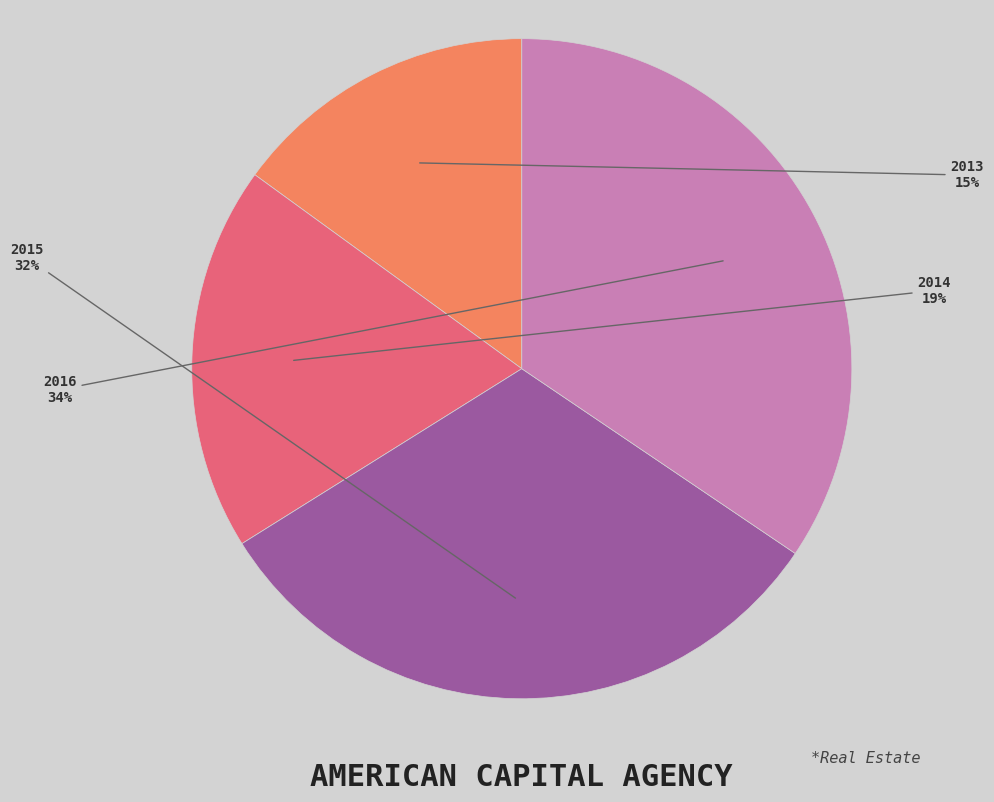

True or false: 2016 accounts for 34% of the total.

True